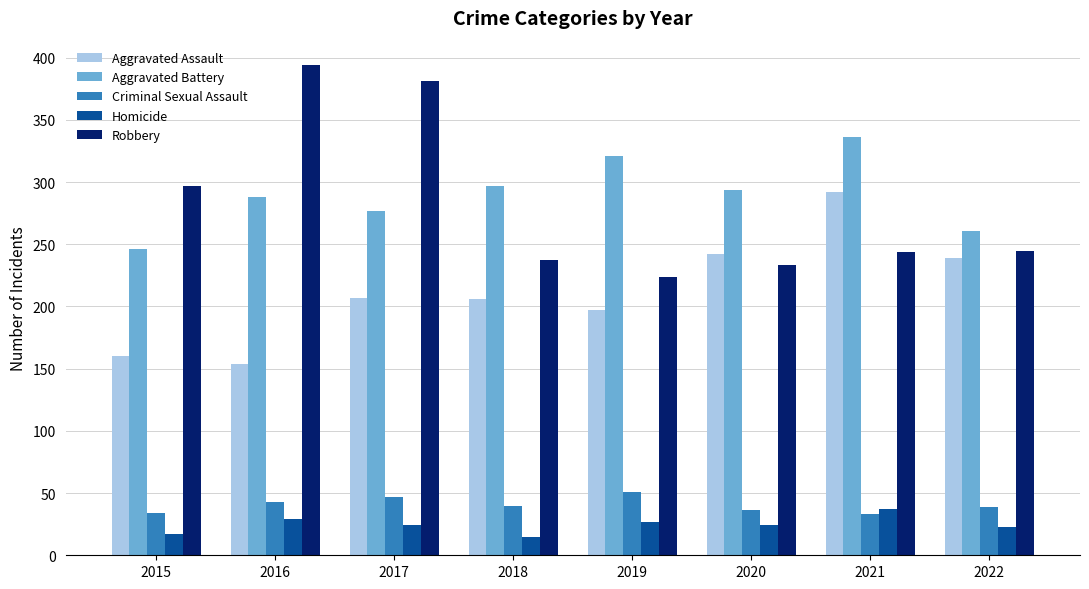

The Homicide series shows 29 at 2016. True or false?

True